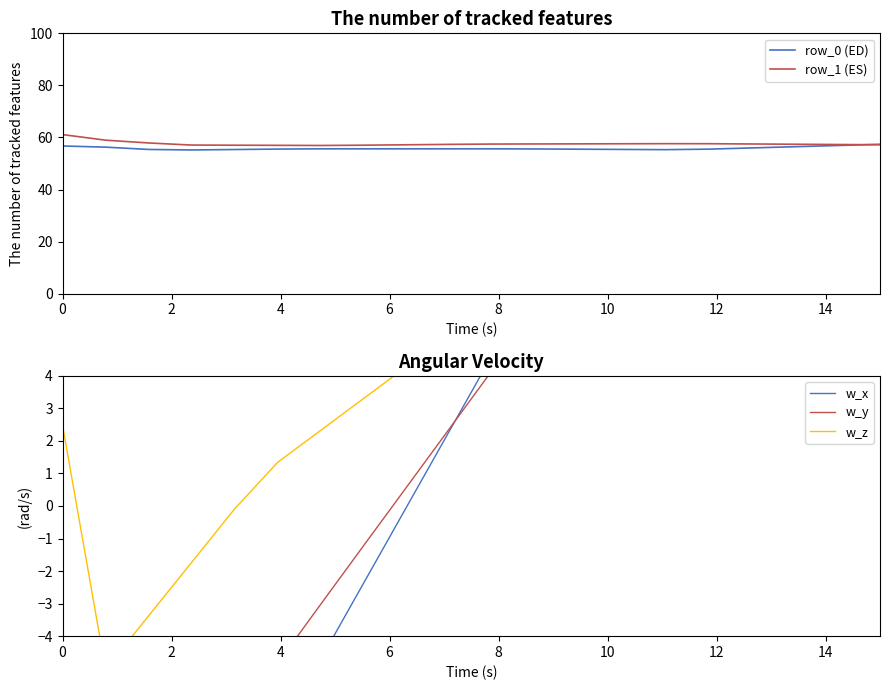

The value of w_x at 19 is 14.8. True or false?

False